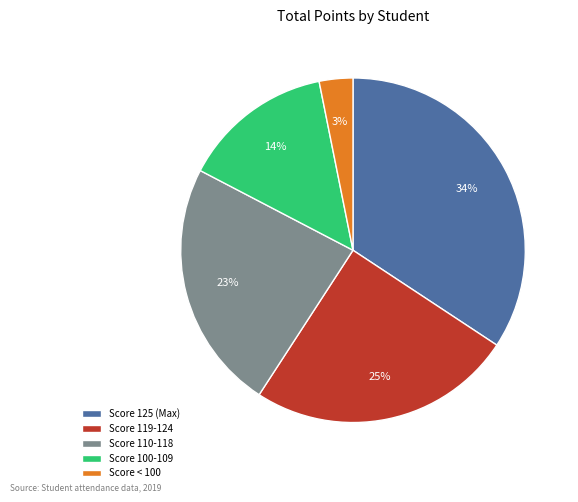

Combined, do Score 125 (Max) and Score 100-109 account for over 50%?

No